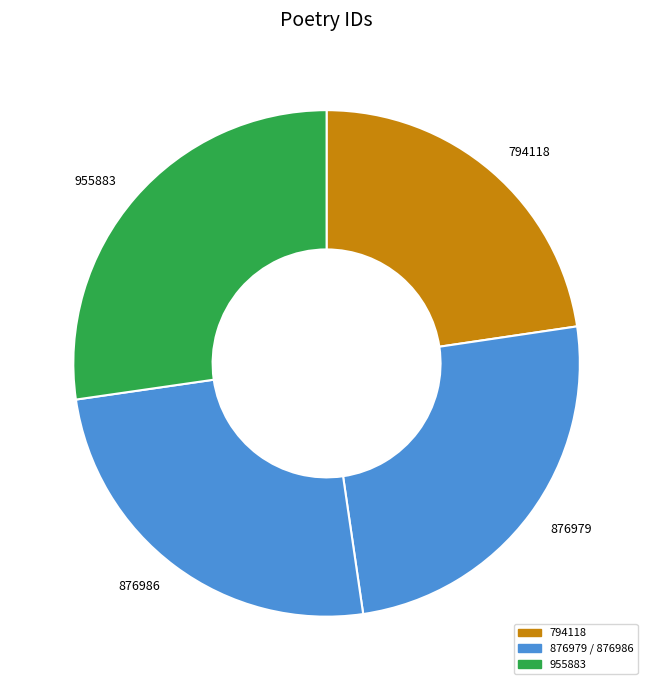

Do 876986 and 955883 together represent more than half of the pie?

Yes